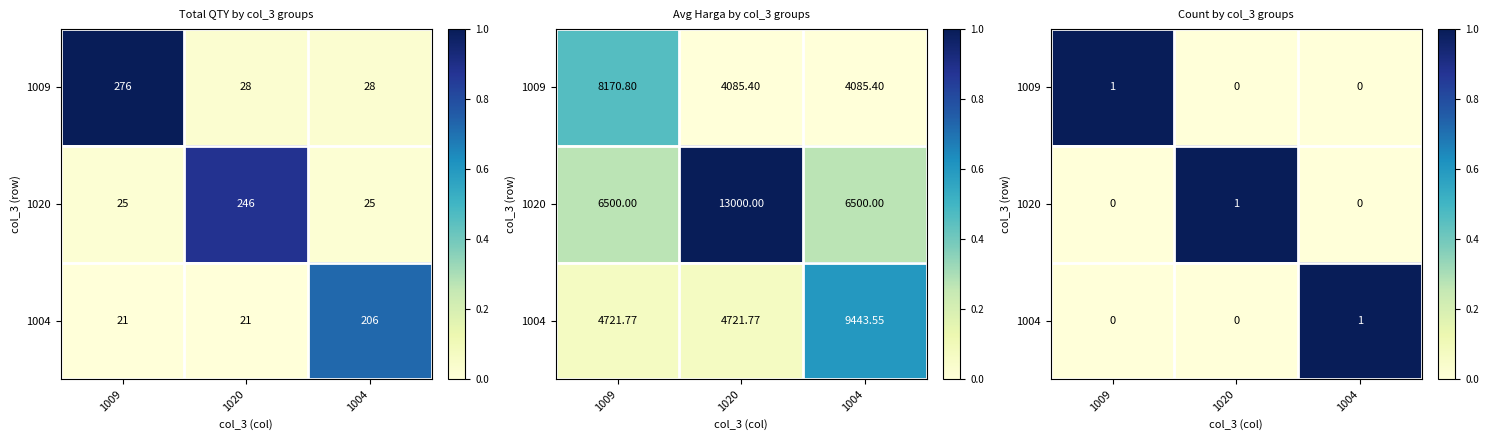

How many series are shown in this chart?

3